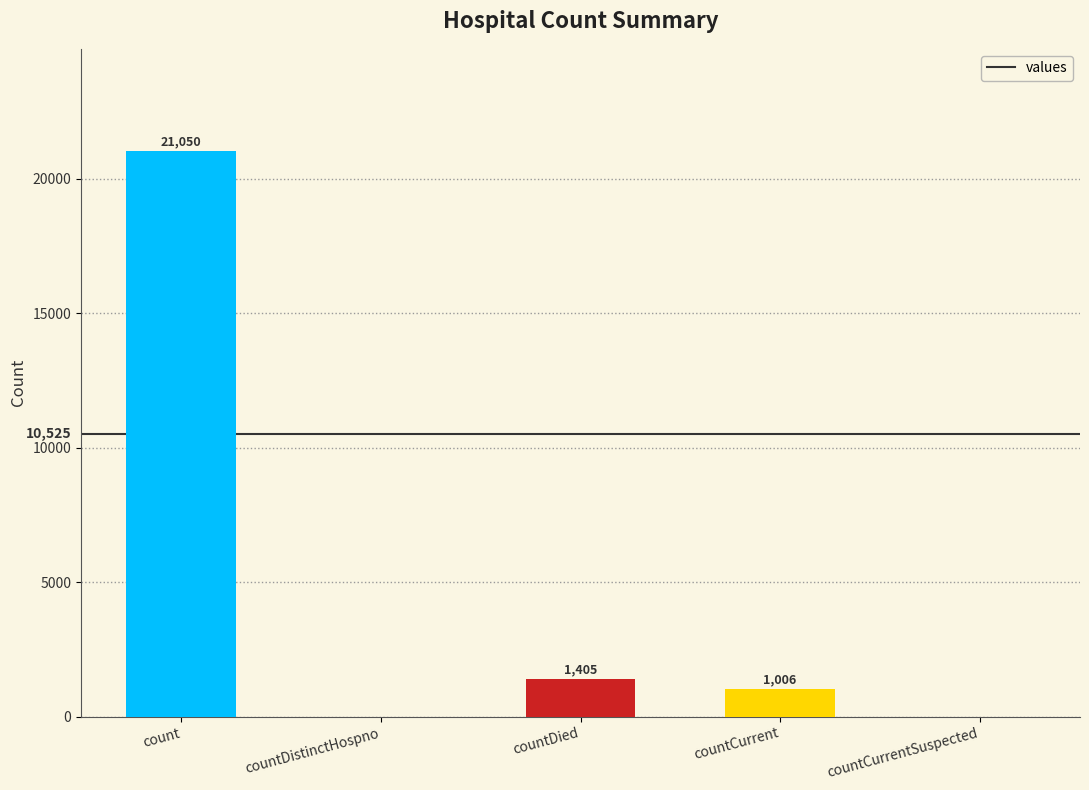

What is the change in value from count to countDied?

-19645